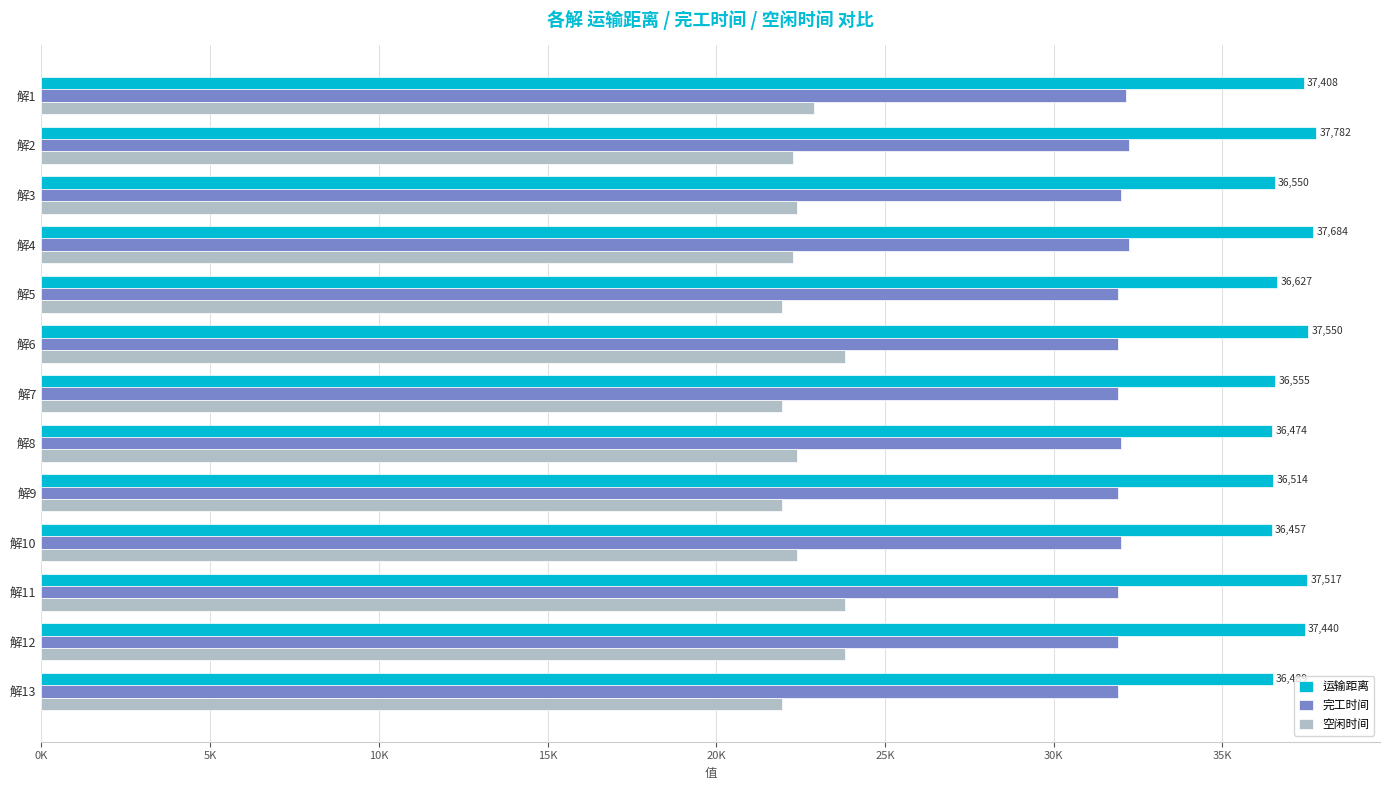

List the series in order of their peak value, highest first.

运输距离, 完工时间, 空闲时间